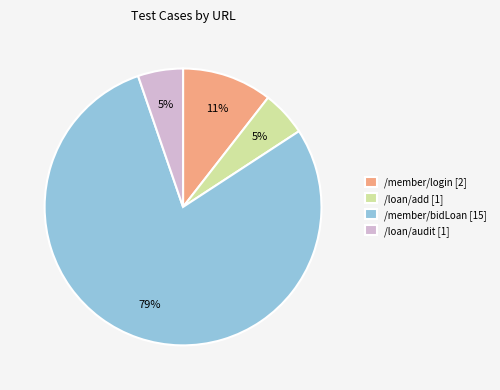

Is the sum of /loan/audit [1] and /loan/add [1] greater than half?

No